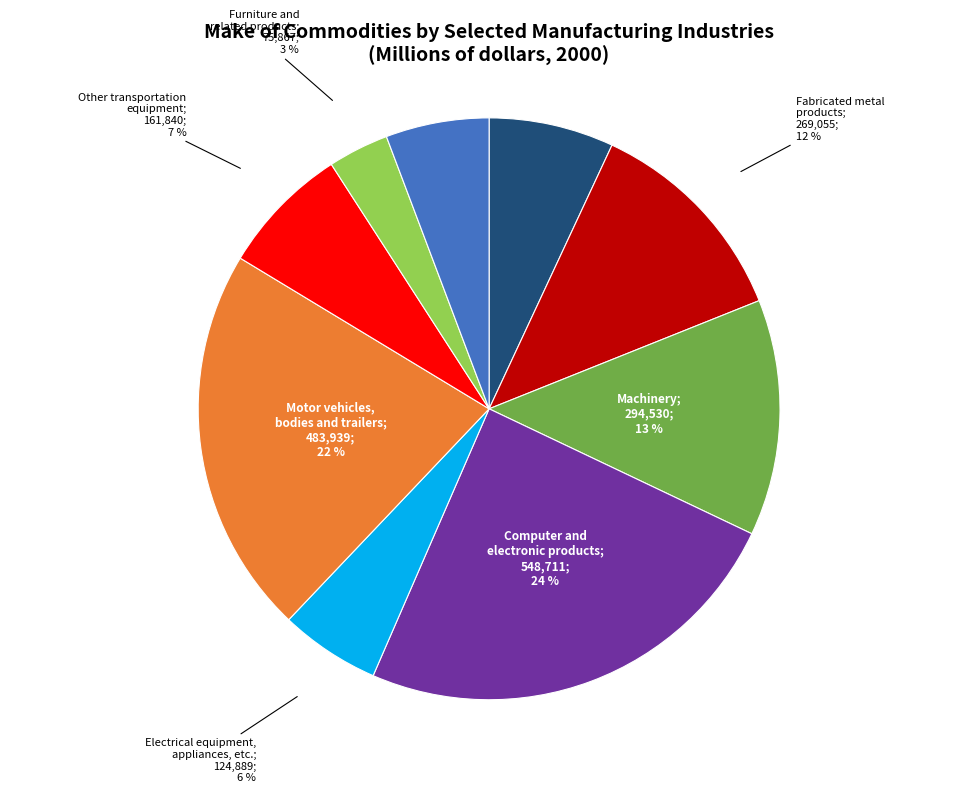

To the nearest percent, what is the difference between the largest and smallest slice percentages?

21%